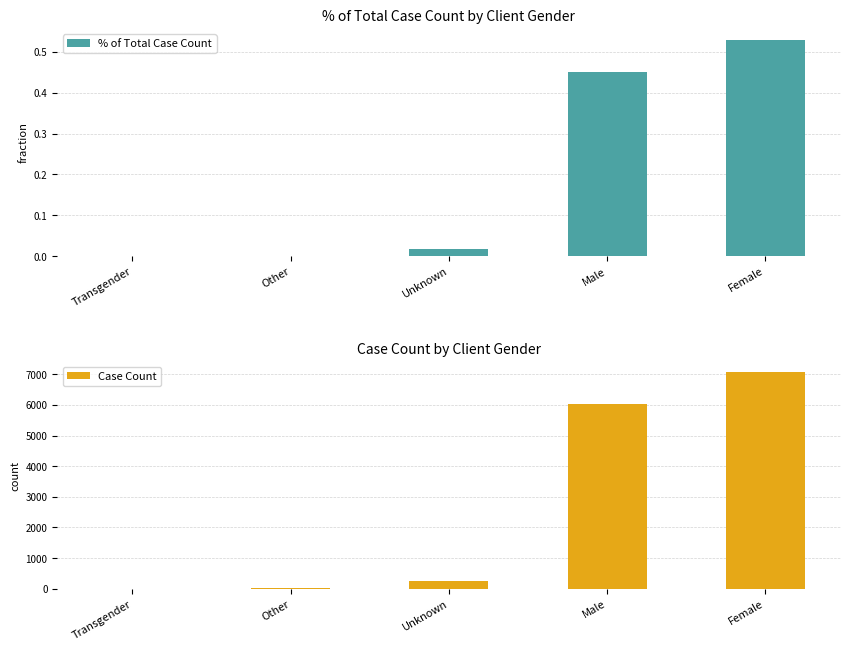

What is the difference between the maximum and minimum values in the Case Count series?

7062.0